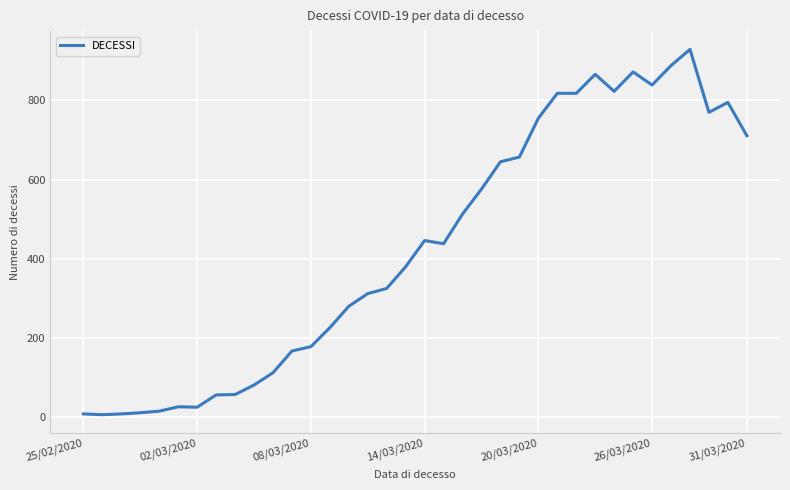

How many distinct data groups are displayed?

1